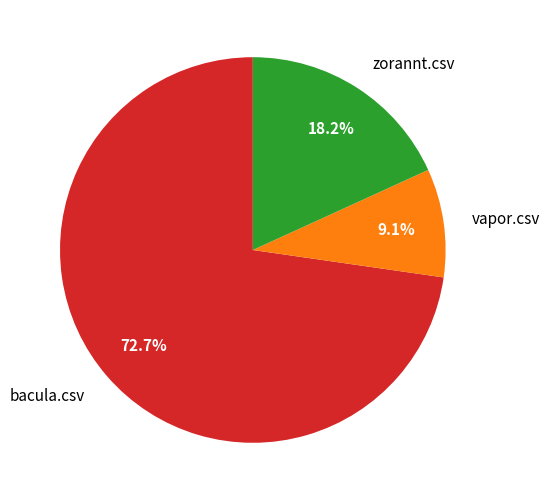

Which slice represents more than half of the pie?

bacula.csv